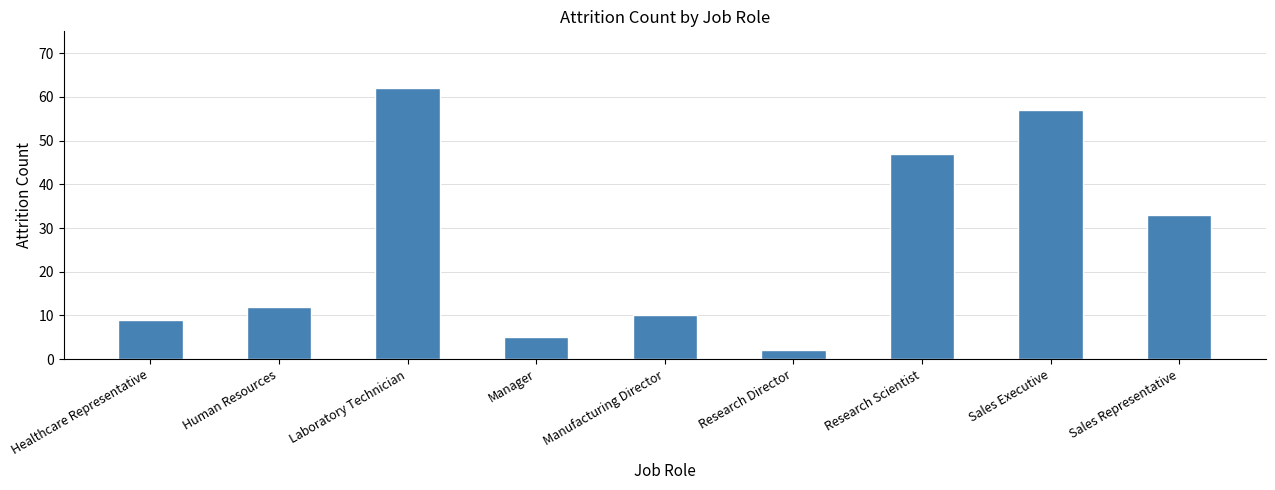

What is the minimum value shown in the chart?

2